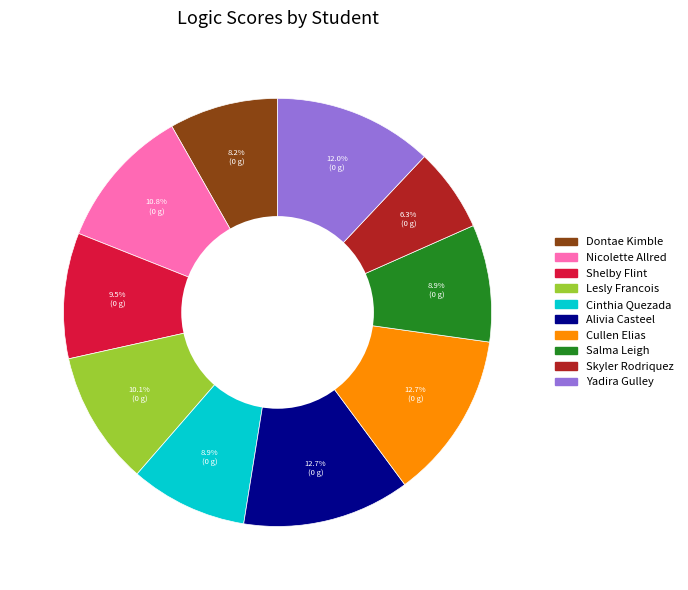

To the nearest percent, what is the combined percentage of Cinthia Quezada and Yadira Gulley?

21%